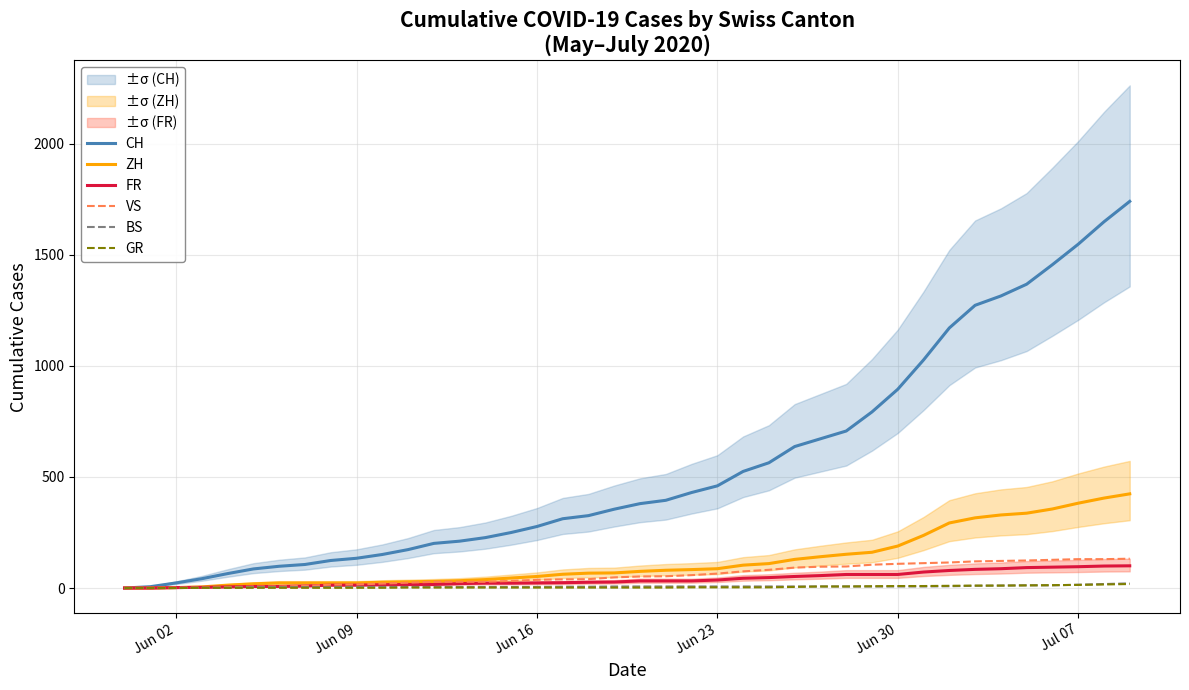

True or false: ZH has more than 2 points higher than both neighbors.

False